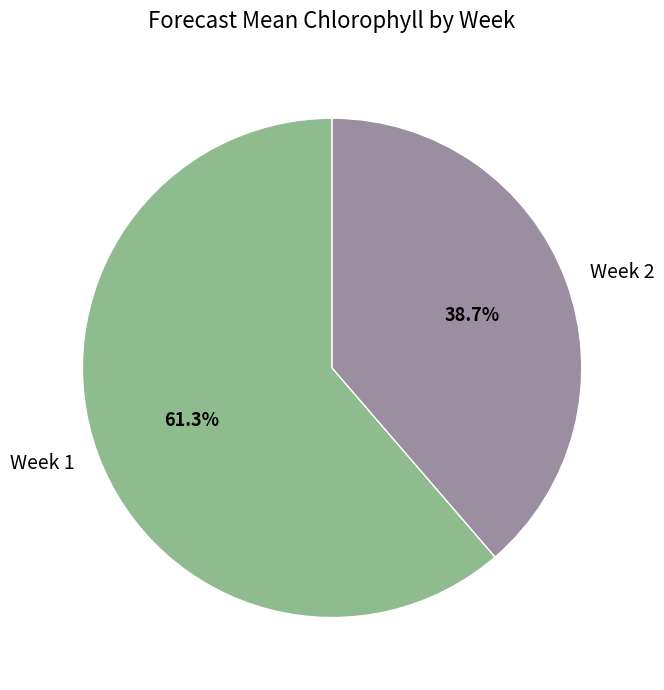

What percentage is the Week 2 slice, to the nearest percent?

39%